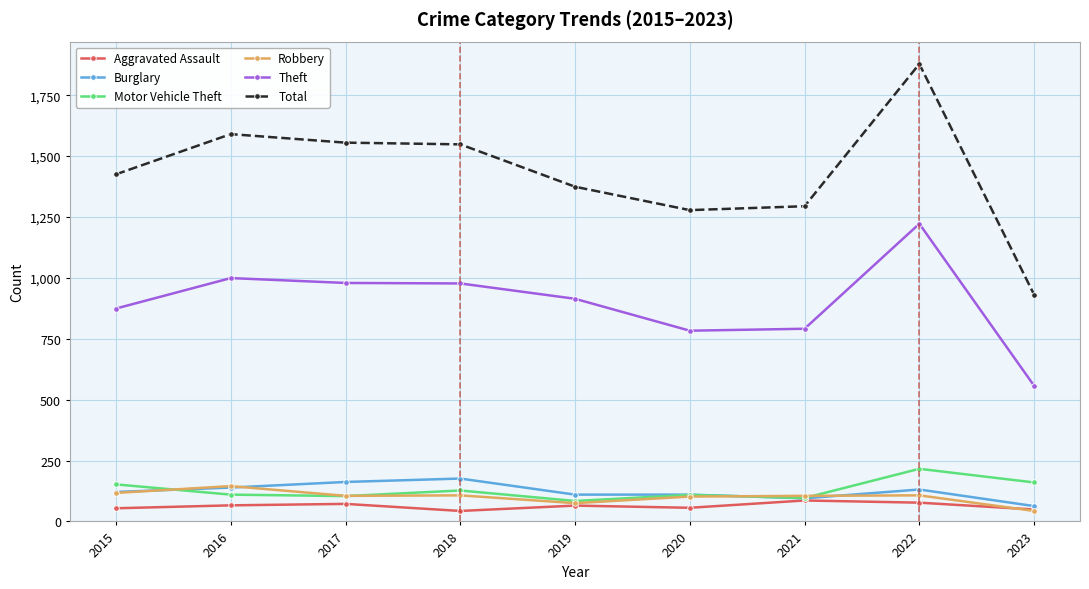

At which category does Robbery reach its first local peak?

2016